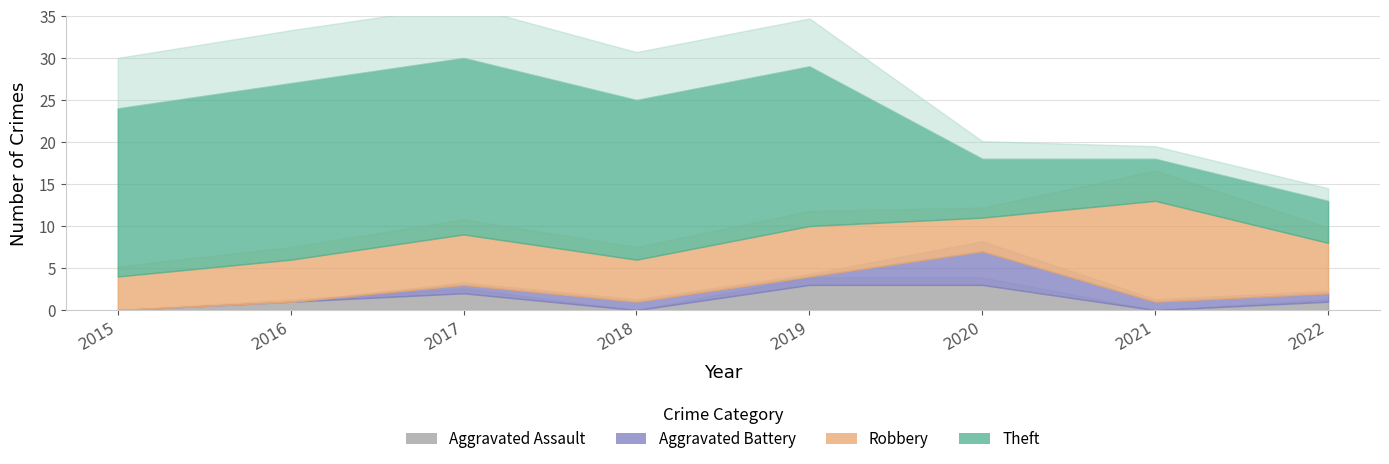

Reading left to right, what are all the values shown in this chart?

Aggravated Assault: 0	1	2	0	3	3	0	1
Aggravated Battery: 0	0	1	1	1	4	1	1
Robbery: 4	5	6	5	6	4	12	6
Theft: 20	21	21	19	19	7	5	5